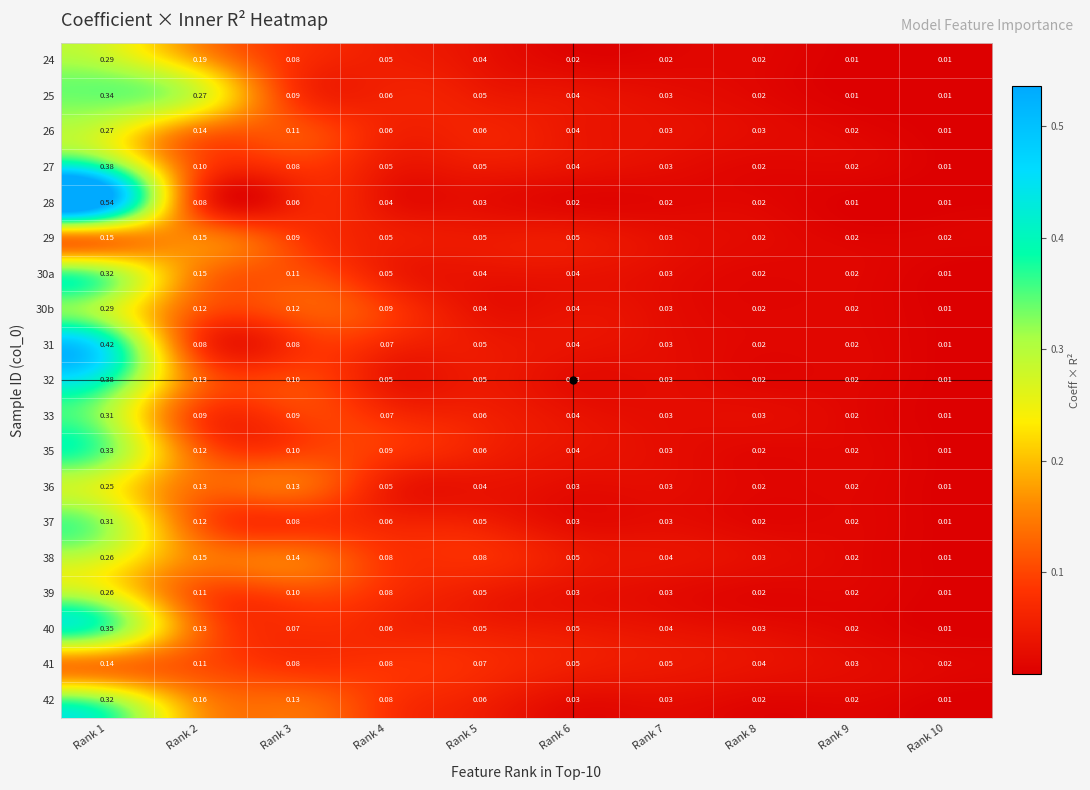

Is the value of 27 at Rank 6 greater than the value of 28 at Rank 8?

Yes